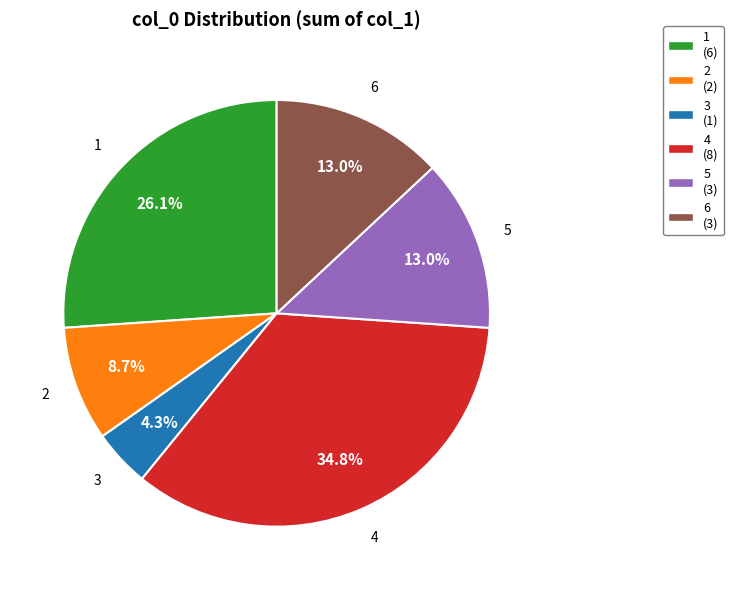

To the nearest percent, what is the combined percentage of 6 and 5?

26%